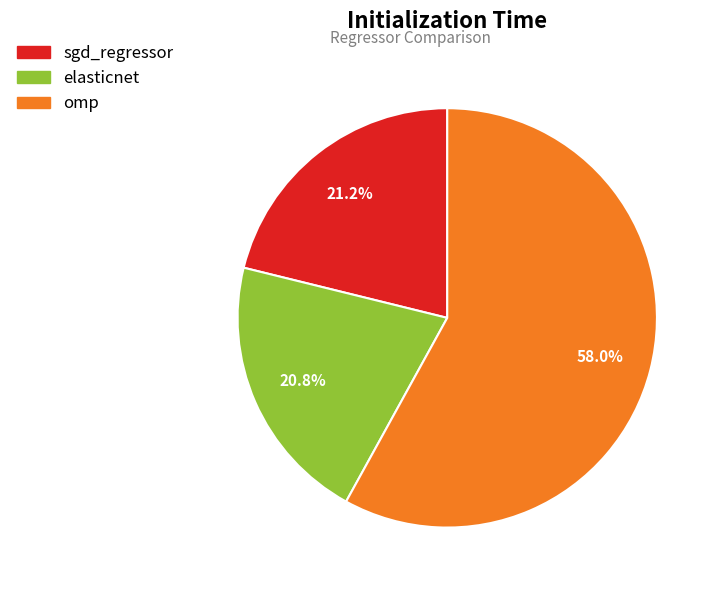

Is there any slice that represents more than half of the pie?

Yes